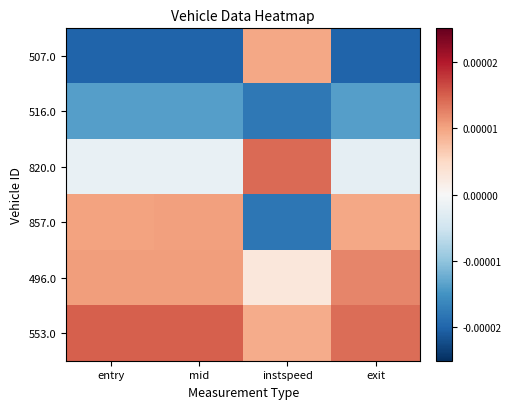

At which category is the sum across all series the highest?

entry